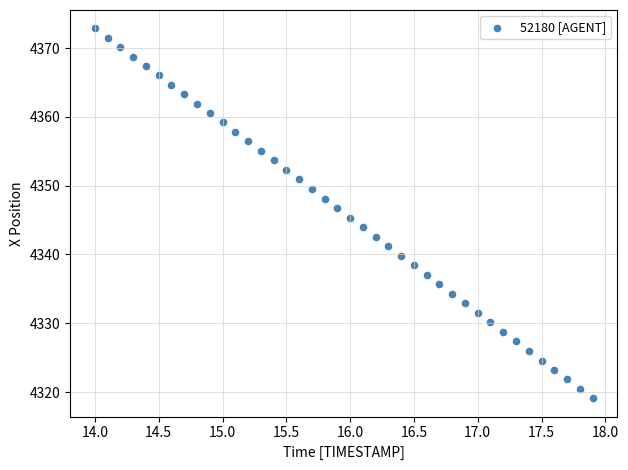

What is the range of X values (max minus min)?

3.9